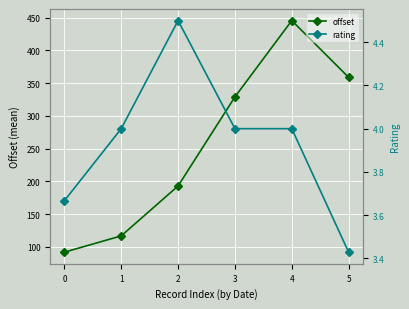

True or false: offset has more than 0 interior local peaks.

True